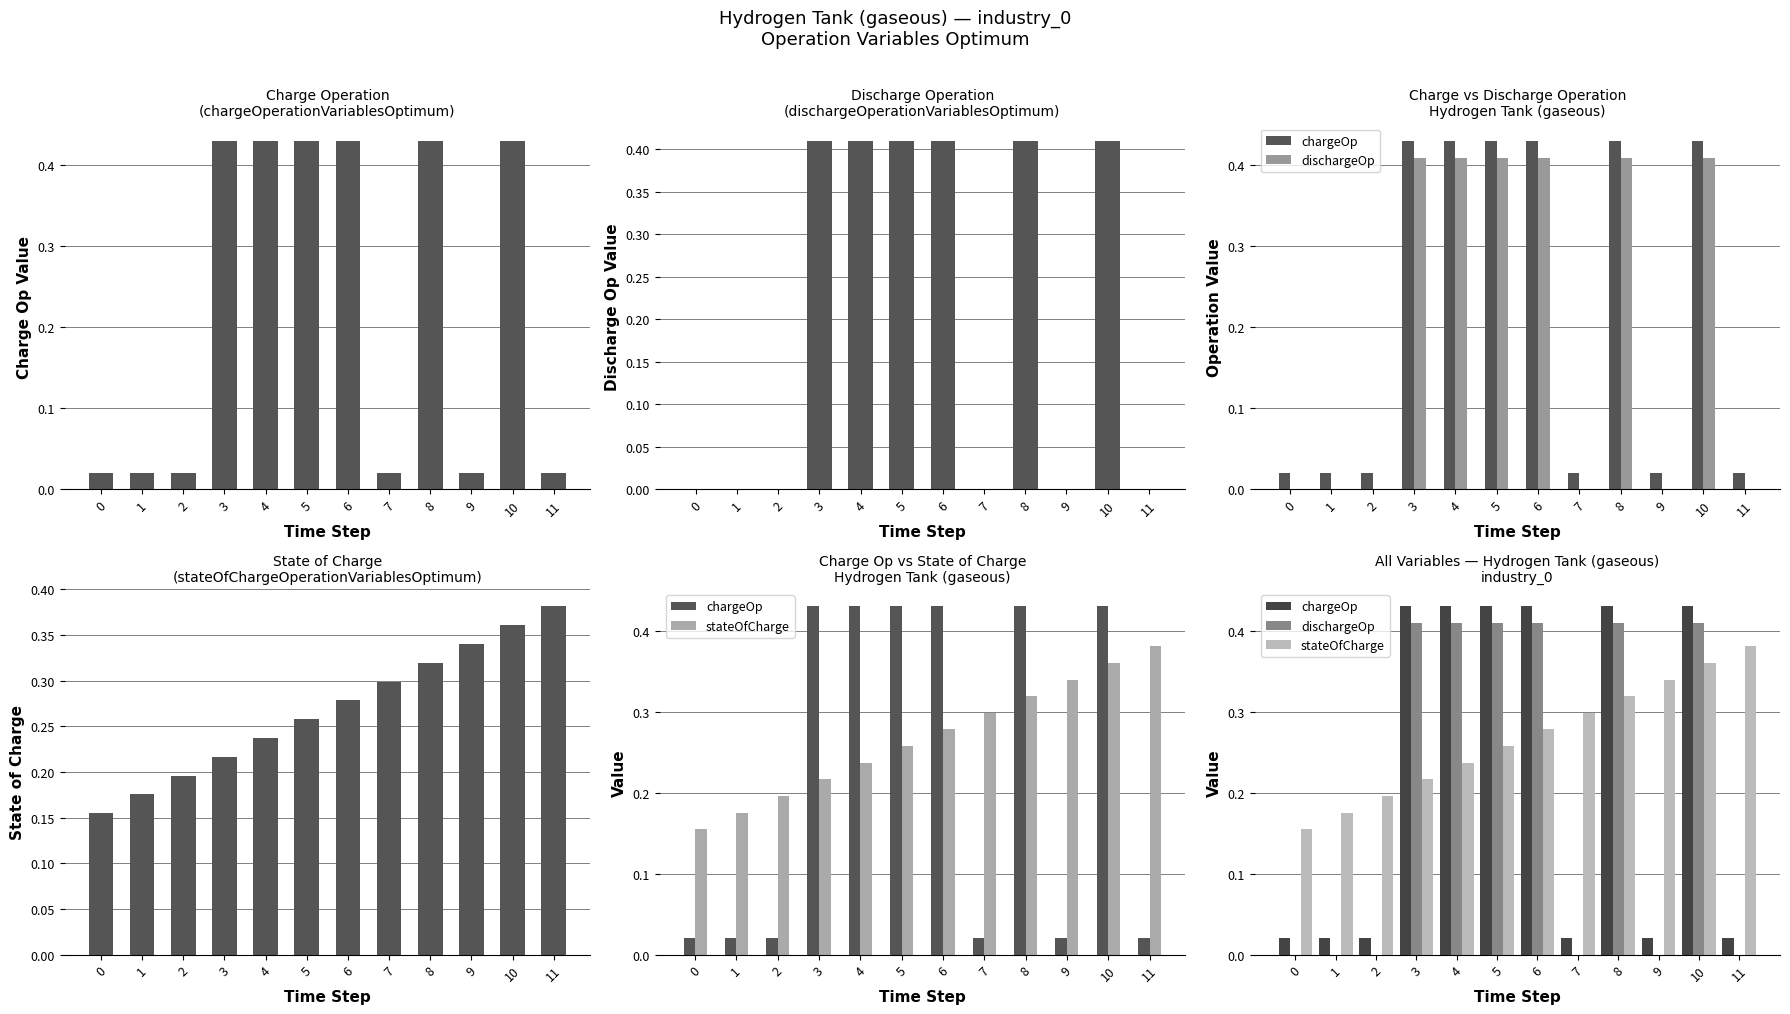

What are all the series names shown in the legend?

chargeOp, dischargeOp, stateOfCharge